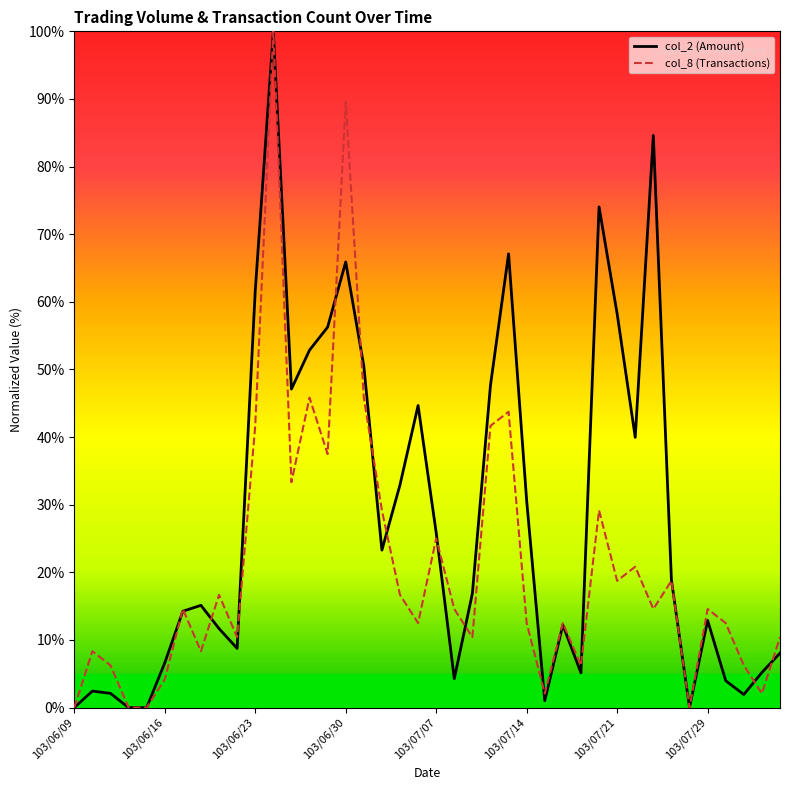

Reading left to right, what are all the values shown in this chart?

col_2: 0.0	2.4	2.1	0.0	0.0	6.6	14.3	15.1	11.7	8.8	61.6	100.0	47.1	52.9	56.3	65.9	50.5	23.3	32.9	44.7	25.9	4.3	16.9	47.7	67.1	30.6	1.0	12.2	5.1	74.0	58.2	40.0	84.6	18.9	0.0	12.9	4.0	1.9	5.2	8.0
col_8: 0.0	8.3	6.2	0.0	0.0	4.2	14.6	8.3	16.7	10.4	41.7	100.0	33.3	45.8	37.5	89.6	45.8	29.2	16.7	12.5	25.0	14.6	10.4	41.7	43.8	12.5	2.1	12.5	6.2	29.2	18.8	20.8	14.6	18.8	0.0	14.6	12.5	6.2	2.1	10.4